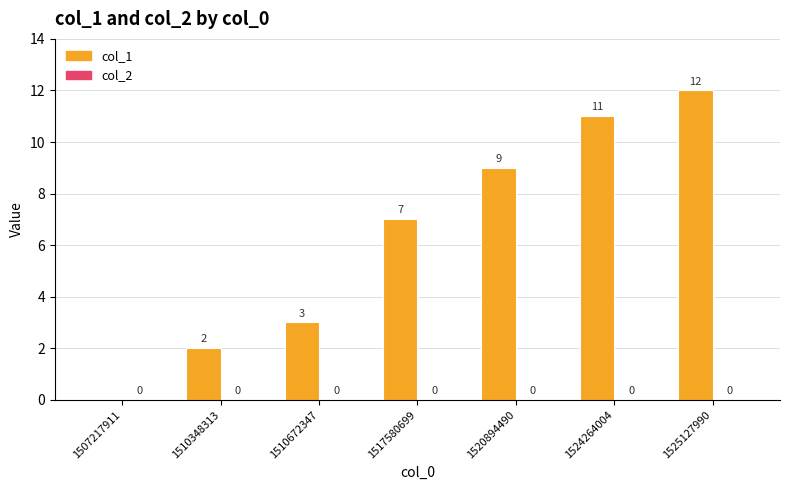

What is the sum of the values at 1520894490 and 1525127990?

21